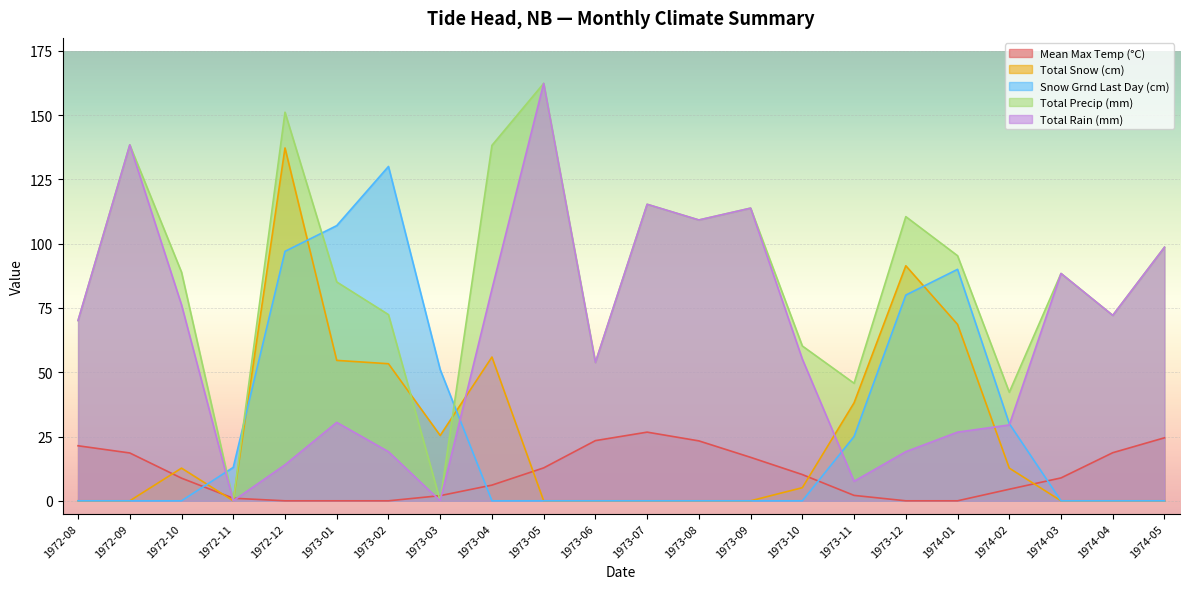

What is the difference between the highest and lowest values at 1973-11?

43.6